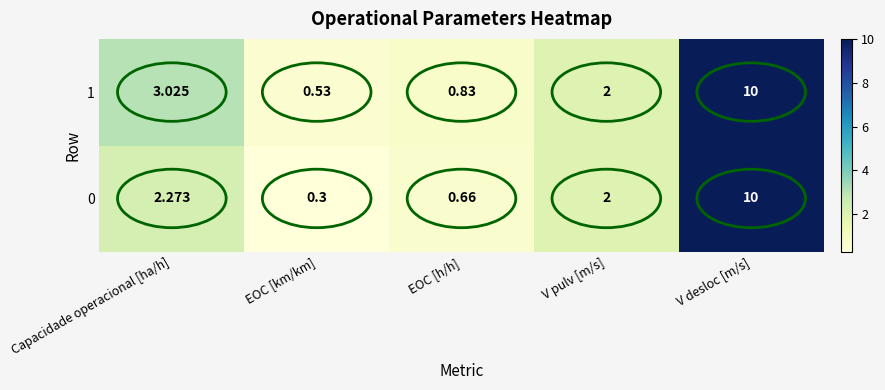

Which series has the widest spread of values?

0